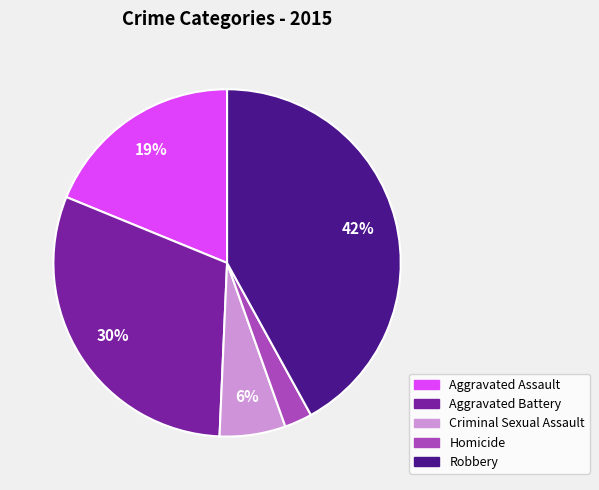

Count the number of slices in the pie.

5